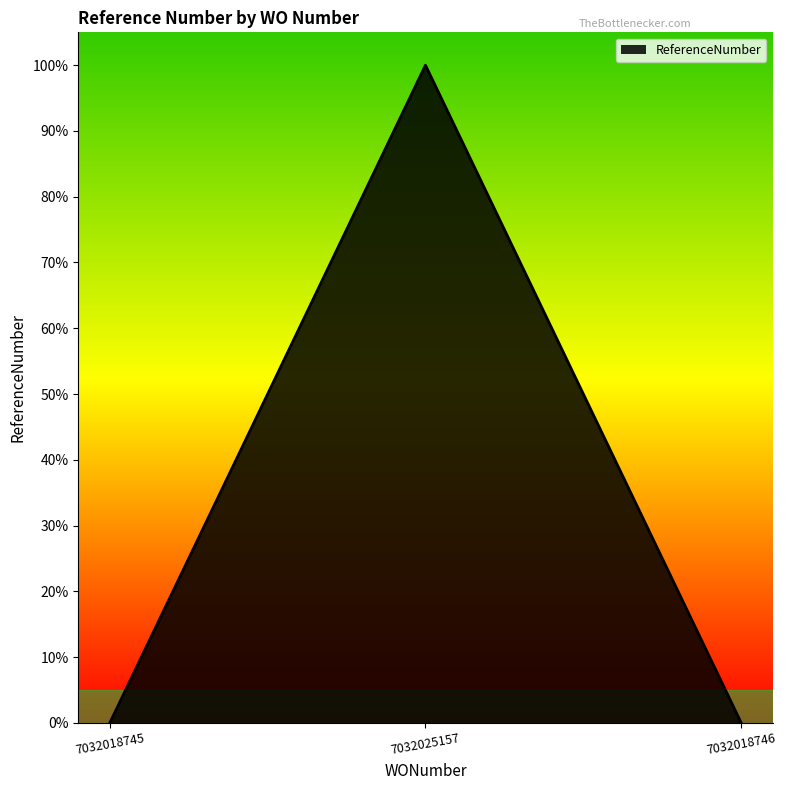

Rank the categories by value from highest to lowest.

7032025157, 7032018746, 7032018745